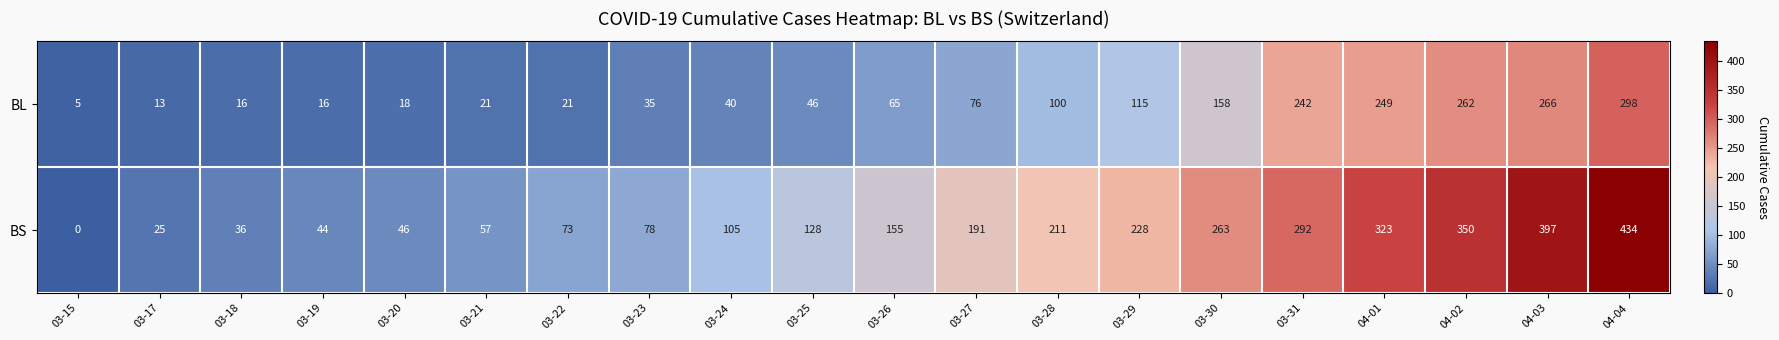

What is the maximum value shown in the chart?

434